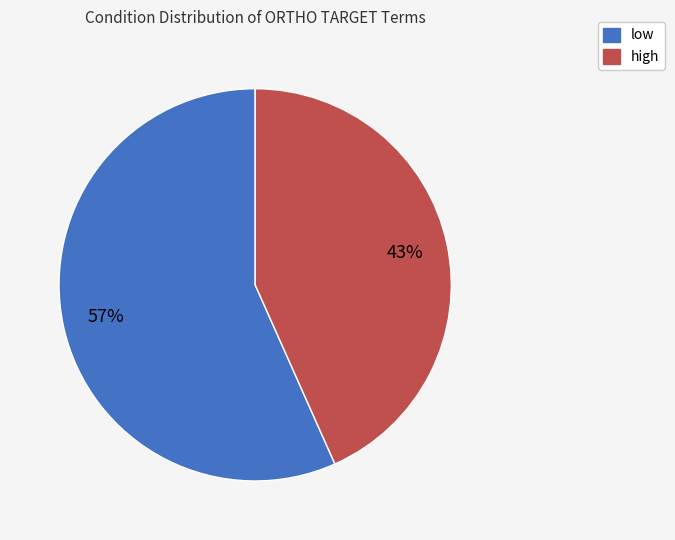

Which has a higher value, low or high?

low